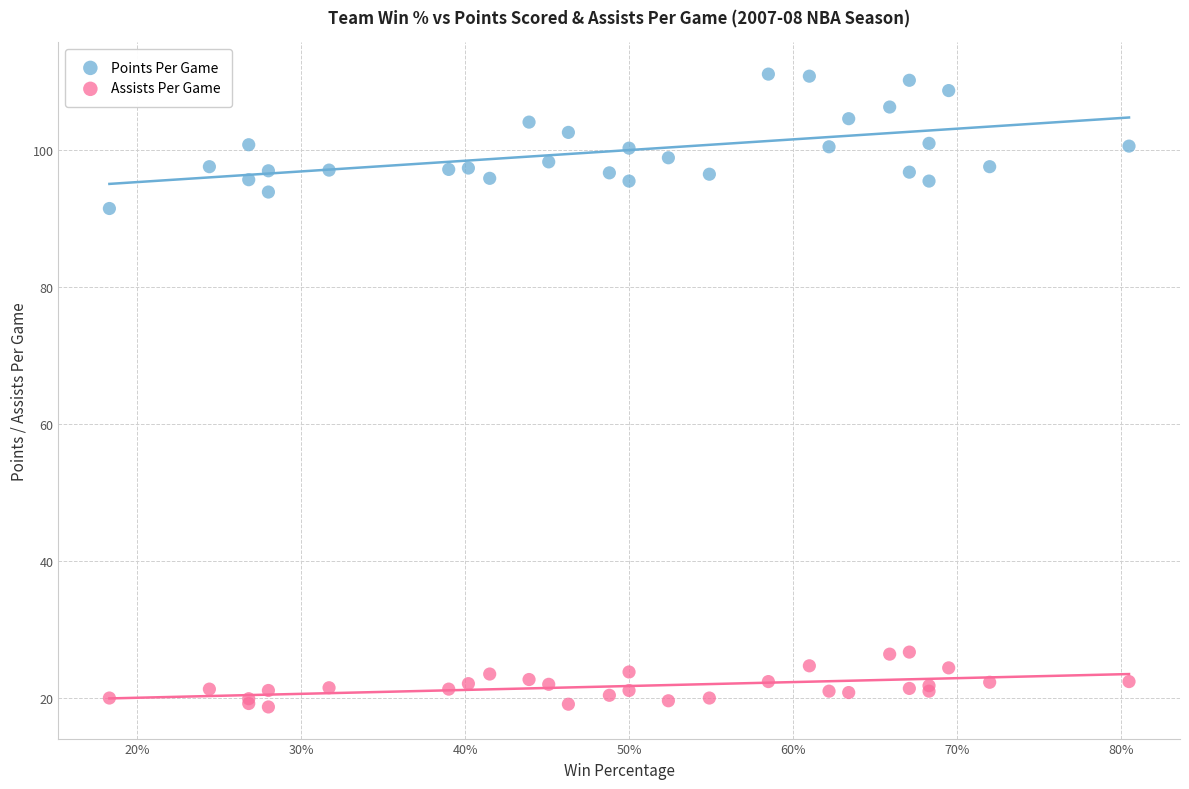

What is the X range (max minus min) for the scatter plot?

0.6